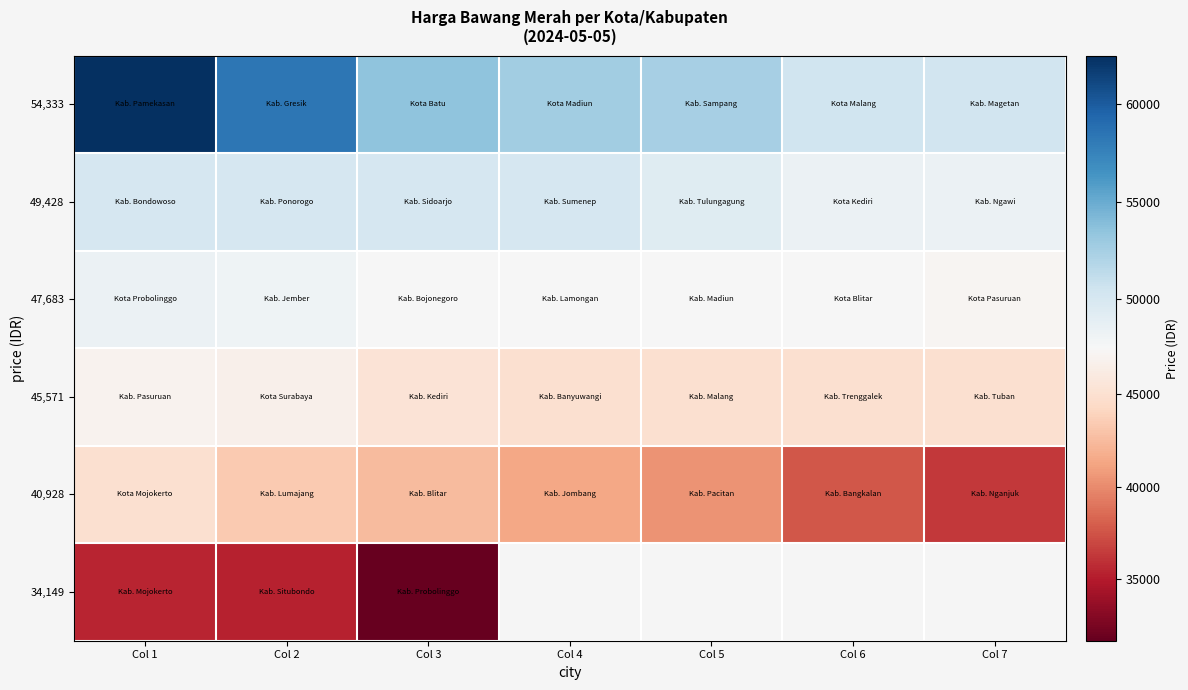

Which series has the largest total across all categories?

54,333